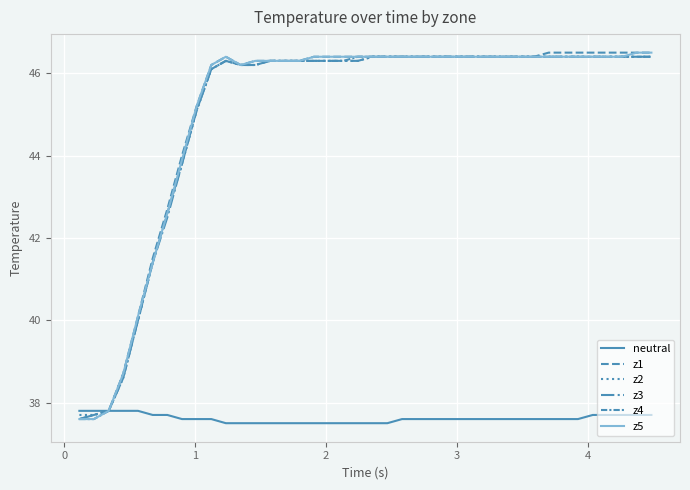

Reading left to right, list all the values displayed in this chart.

neutral: 37.8	37.8	37.8	37.8	37.8	37.7	37.7	37.6	37.6	37.6	37.5	37.5	37.5	37.5	37.5	37.5	37.5	37.5	37.5	37.5	37.5	37.5	37.6	37.6	37.6	37.6	37.6	37.6	37.6	37.6	37.6	37.6	37.6	37.6	37.6	37.7	37.7	37.7	37.7	37.7
z1: 37.6	37.7	37.8	38.7	40.1	41.5	42.7	44.0	45.2	46.2	46.4	46.2	46.3	46.3	46.3	46.3	46.4	46.4	46.4	46.4	46.4	46.4	46.4	46.4	46.4	46.4	46.4	46.4	46.4	46.4	46.4	46.4	46.5	46.5	46.5	46.5	46.5	46.5	46.5	46.5
z2: 37.7	37.7	37.8	38.7	40.0	41.4	42.6	43.8	45.1	46.1	46.3	46.2	46.2	46.3	46.3	46.3	46.3	46.3	46.3	46.3	46.4	46.4	46.4	46.4	46.4	46.4	46.4	46.4	46.4	46.4	46.4	46.4	46.4	46.4	46.4	46.4	46.4	46.4	46.4	46.4
z3: 37.6	37.7	37.8	38.6	40.0	41.4	42.5	43.8	45.1	46.1	46.3	46.2	46.2	46.3	46.3	46.3	46.3	46.3	46.3	46.3	46.4	46.4	46.4	46.4	46.4	46.4	46.4	46.4	46.4	46.4	46.4	46.4	46.4	46.4	46.4	46.4	46.4	46.4	46.4	46.4
z4: 37.6	37.6	37.8	38.6	40.0	41.4	42.6	43.8	45.1	46.1	46.3	46.2	46.2	46.3	46.3	46.3	46.3	46.3	46.3	46.4	46.4	46.4	46.4	46.4	46.4	46.4	46.4	46.4	46.4	46.4	46.4	46.4	46.4	46.4	46.4	46.4	46.4	46.4	46.4	46.4
z5: 37.6	37.6	37.8	38.7	40.1	41.4	42.6	43.9	45.2	46.2	46.4	46.2	46.3	46.3	46.3	46.3	46.4	46.4	46.4	46.4	46.4	46.4	46.4	46.4	46.4	46.4	46.4	46.4	46.4	46.4	46.4	46.4	46.4	46.4	46.4	46.4	46.4	46.4	46.5	46.5